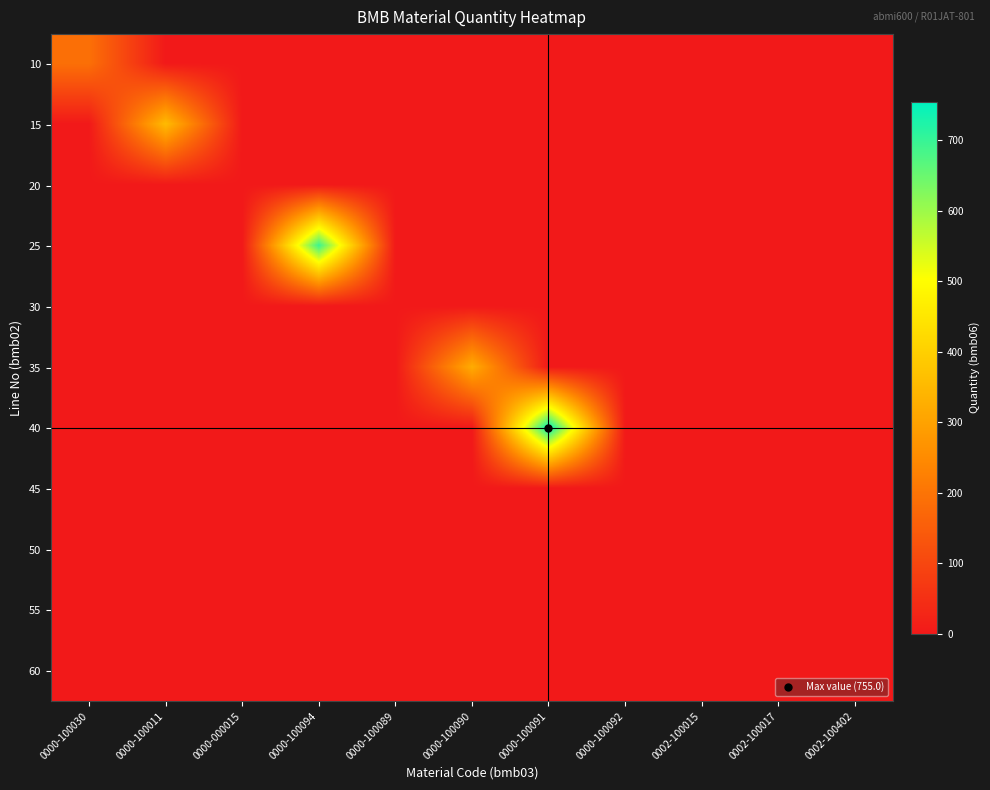

At which category does the chart reach its minimum across all series?

0000-100011